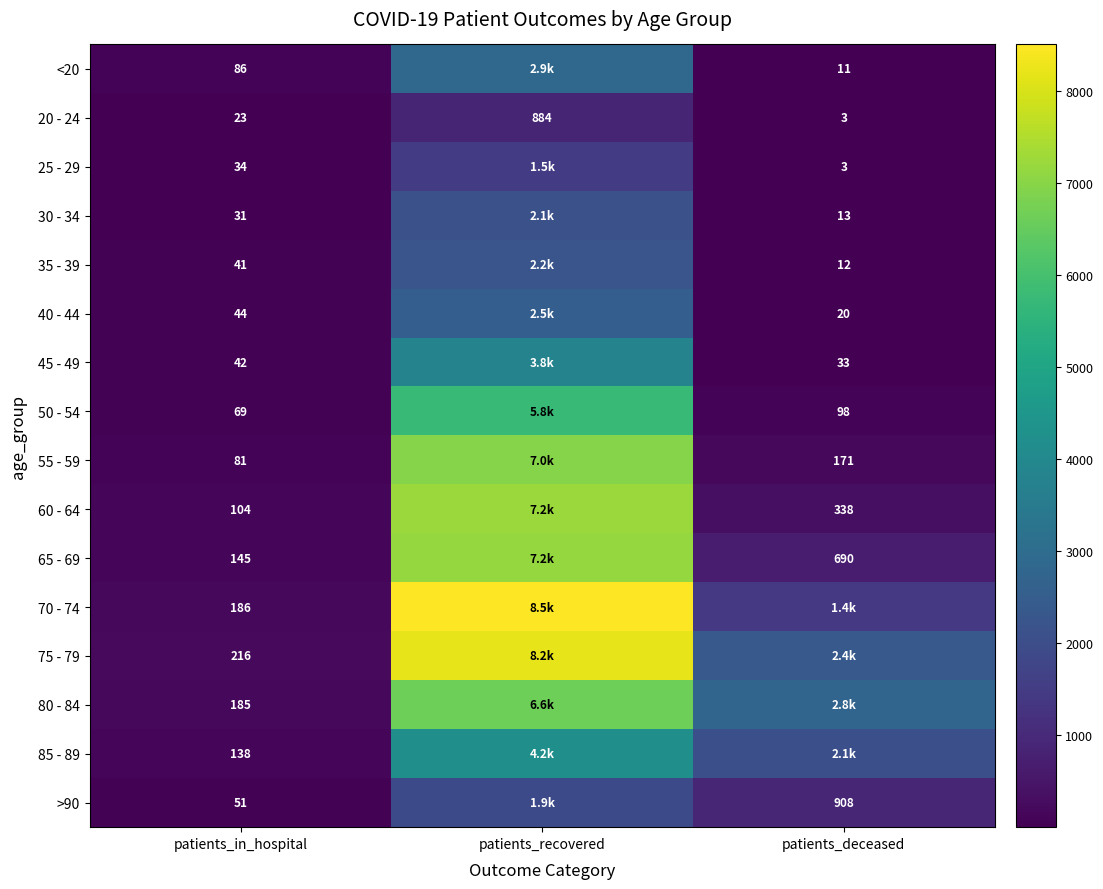

True or false: 85 - 89 has a value of 138 at patients_in_hospital.

True